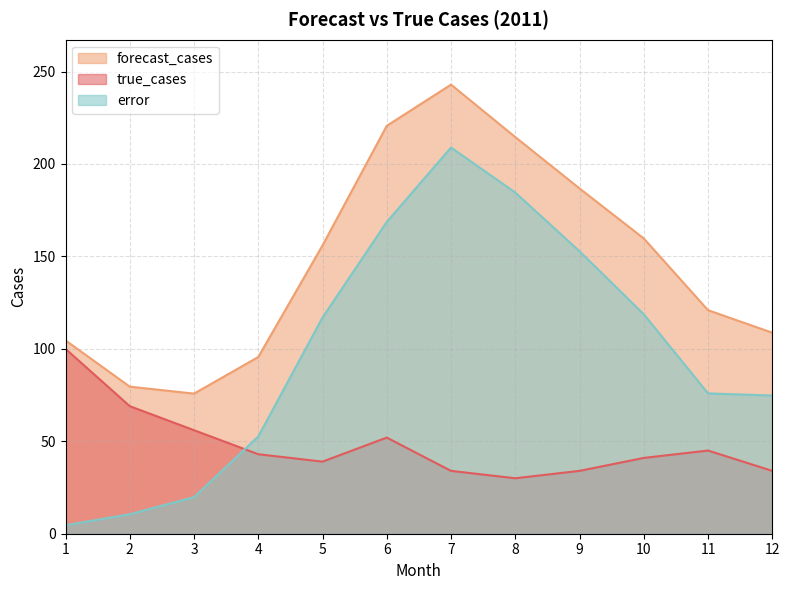

At 12, list the series in order from smallest to largest.

true_cases, error, forecast_cases